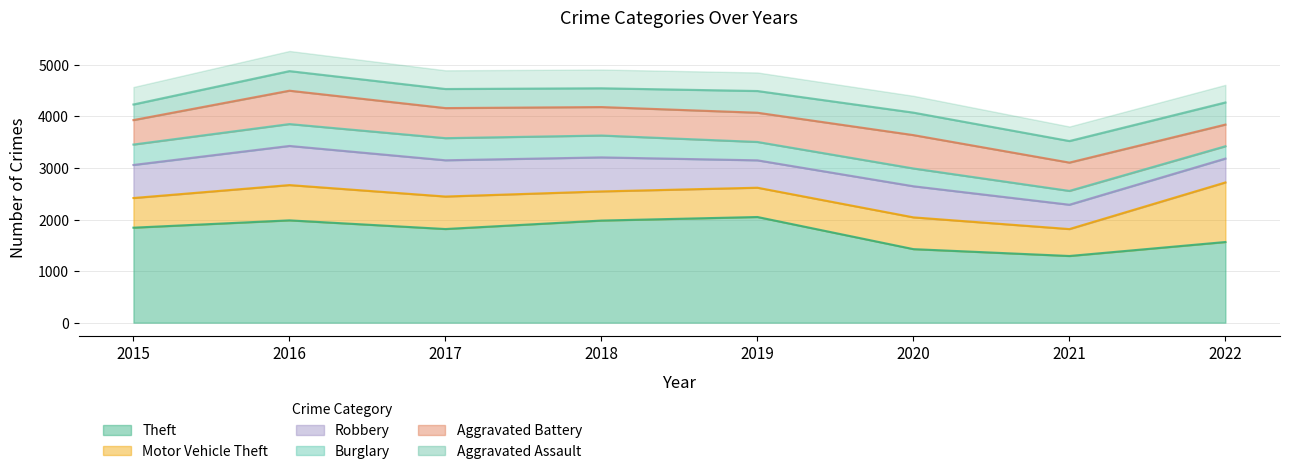

What is the value of the Motor Vehicle Theft point at the 8th from the left?

1155